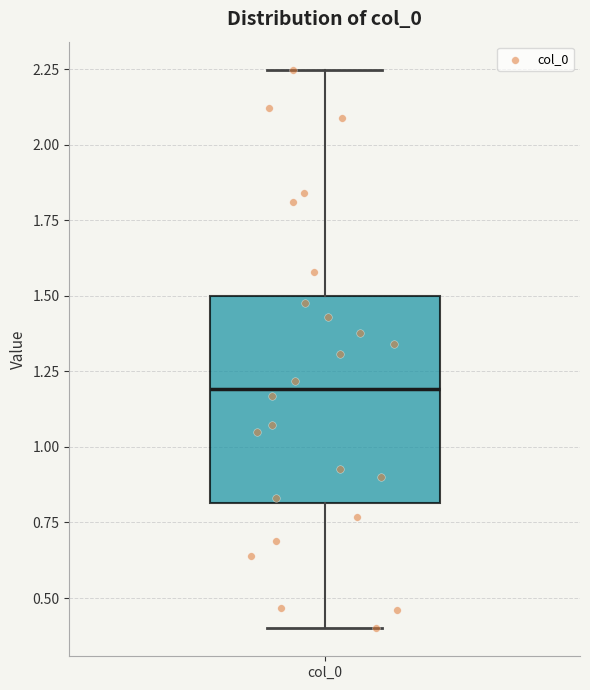

Transcribe this box plot: give where the median line is, the range the box spans, and where the two whiskers end, as read against the y-axis. The values are not printed on the chart, so give them approximately, as read against the axis.

median 1.20, box 0.80 to 1.50, whiskers 0.40 to 2.25